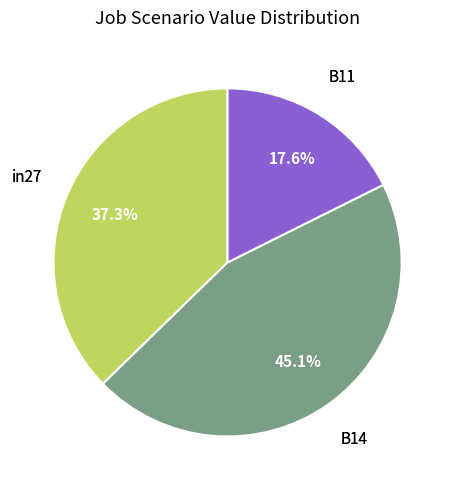

Is there a majority slice in this chart?

No